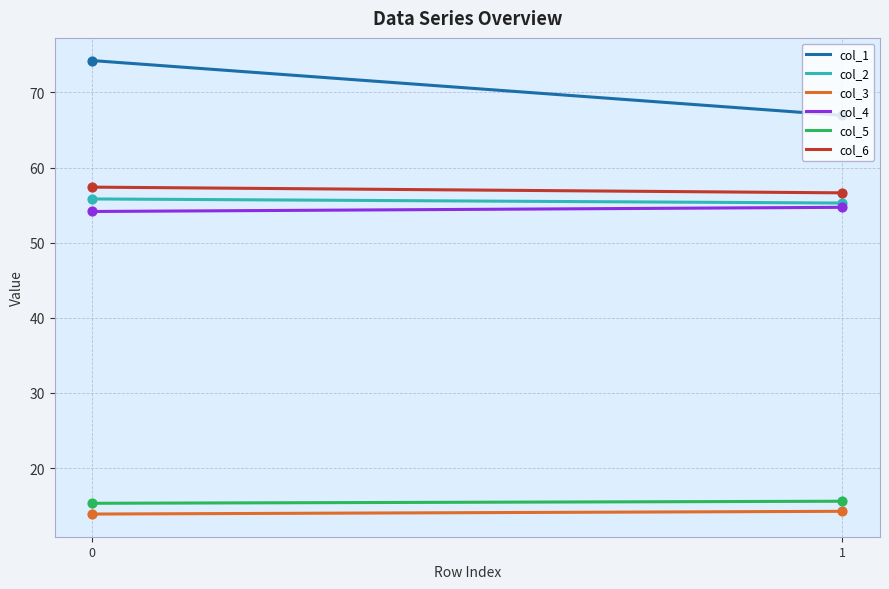

Which series has the largest total across all categories?

col_1